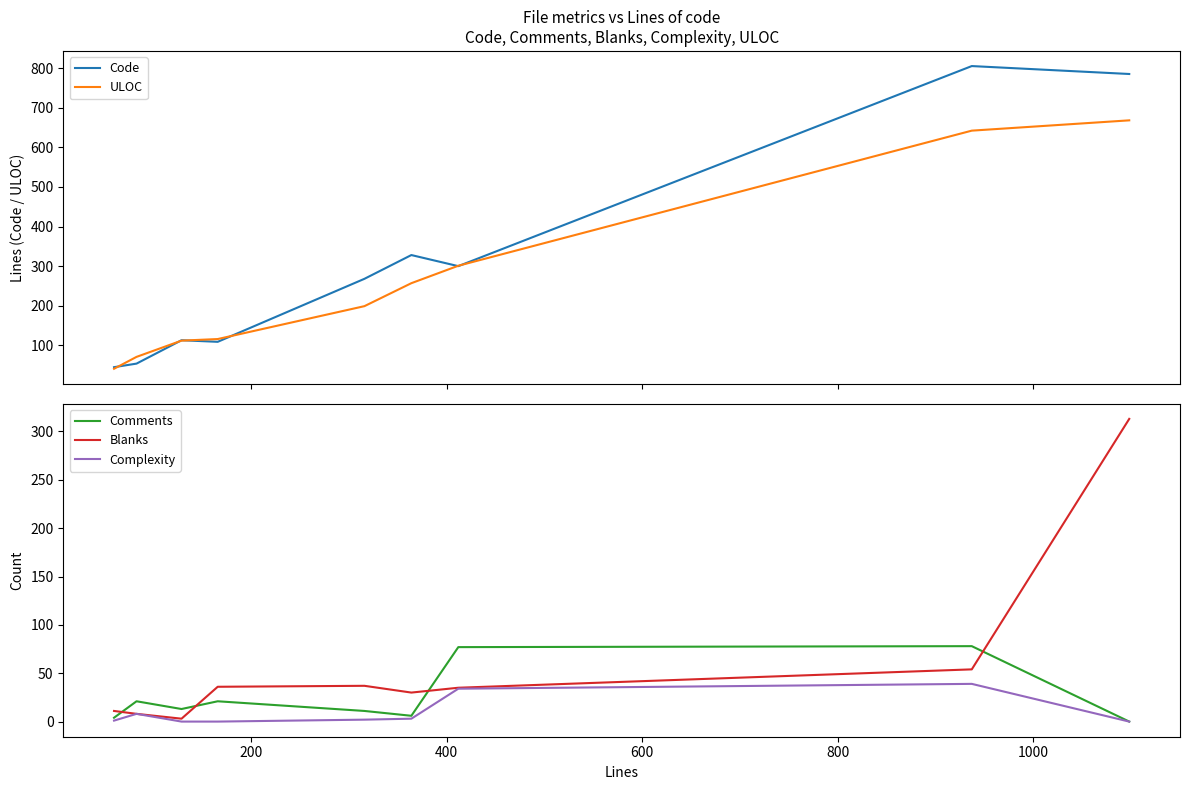

What is the sum of all Blanks values?

527